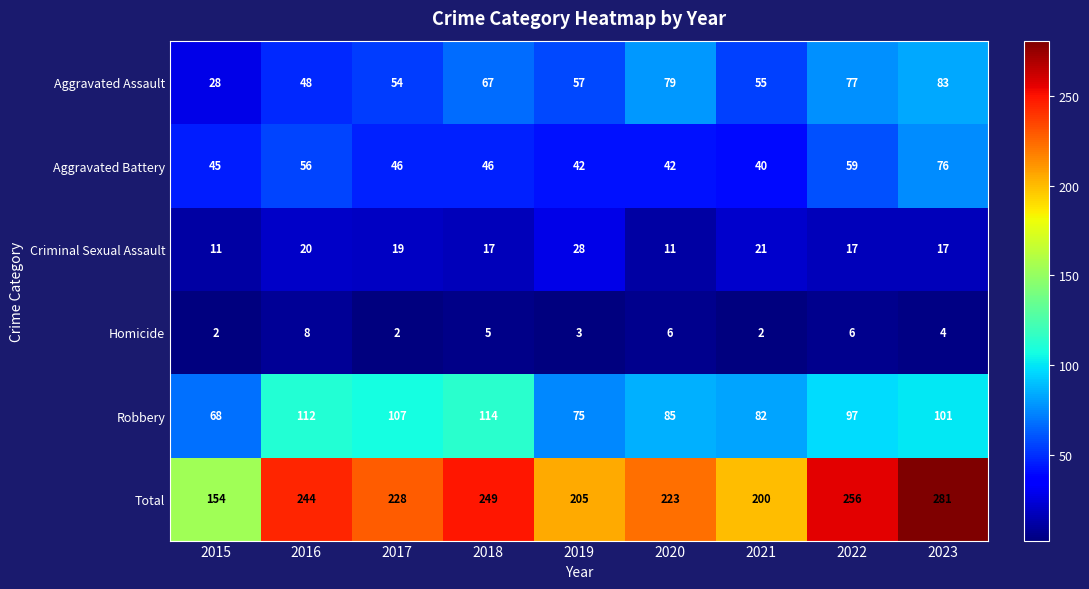

Rank the series by their maximum value, from lowest to highest.

Homicide, Criminal Sexual Assault, Aggravated Battery, Aggravated Assault, Robbery, Total